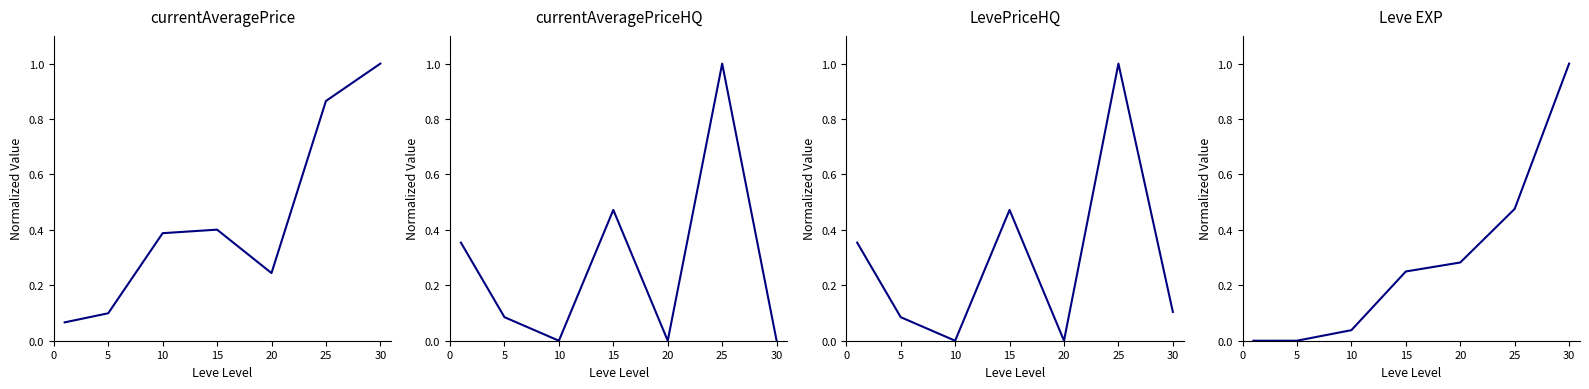

Where is the first local minimum for LevePriceHQ?

10